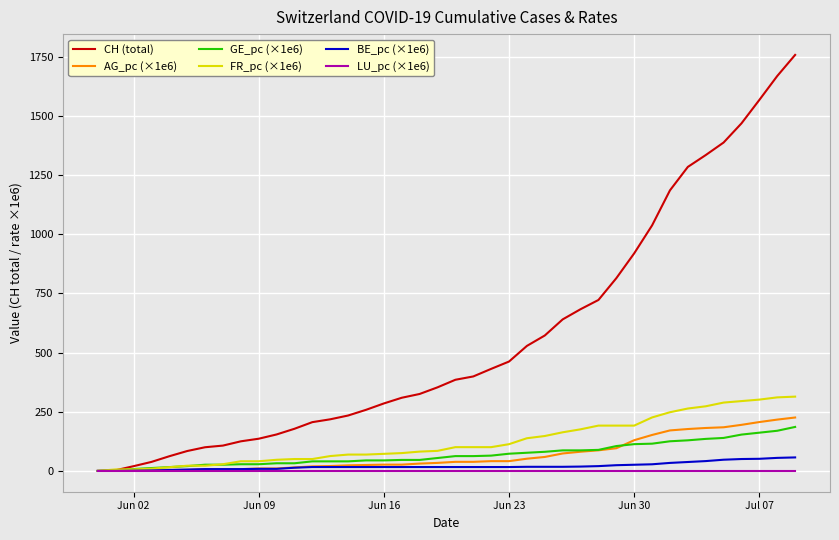

Which series has the widest spread of values?

CH (total)